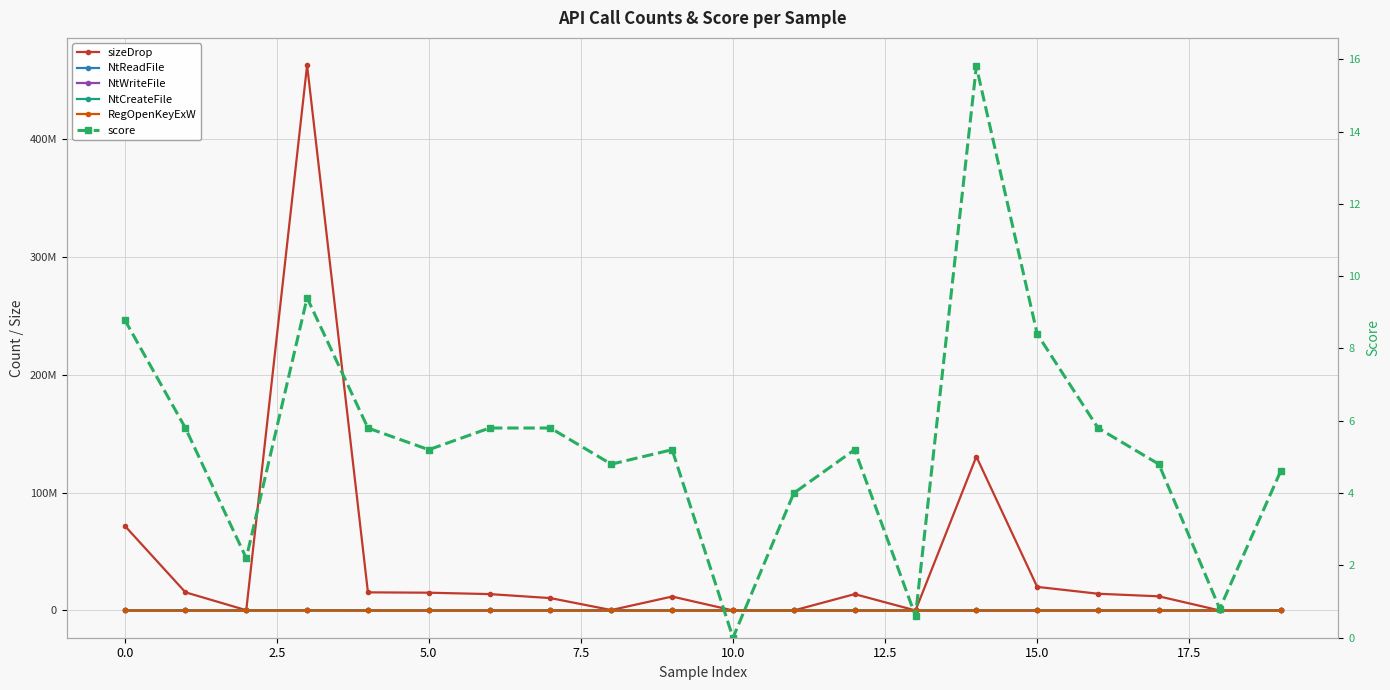

How many intersections are there between sizeDrop and RegOpenKeyExW?

2